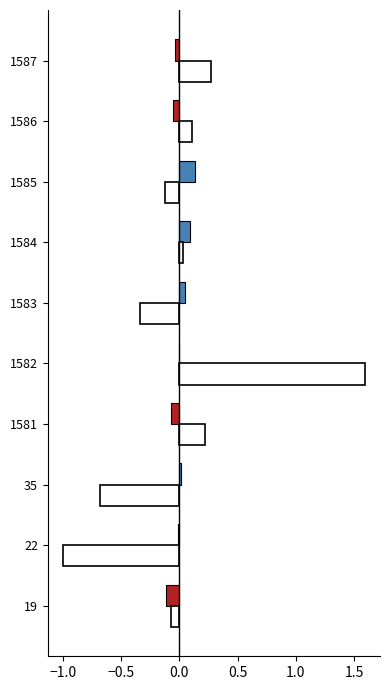

At which category is the sum across all series the highest?

1582